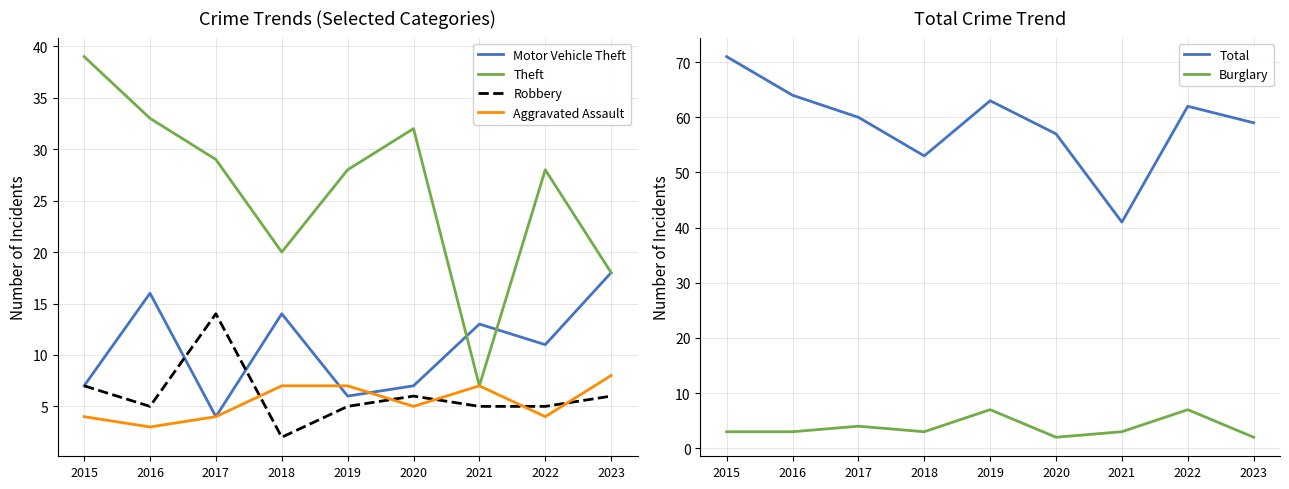

What is the difference between the second highest and minimum values in the Theft series?

26